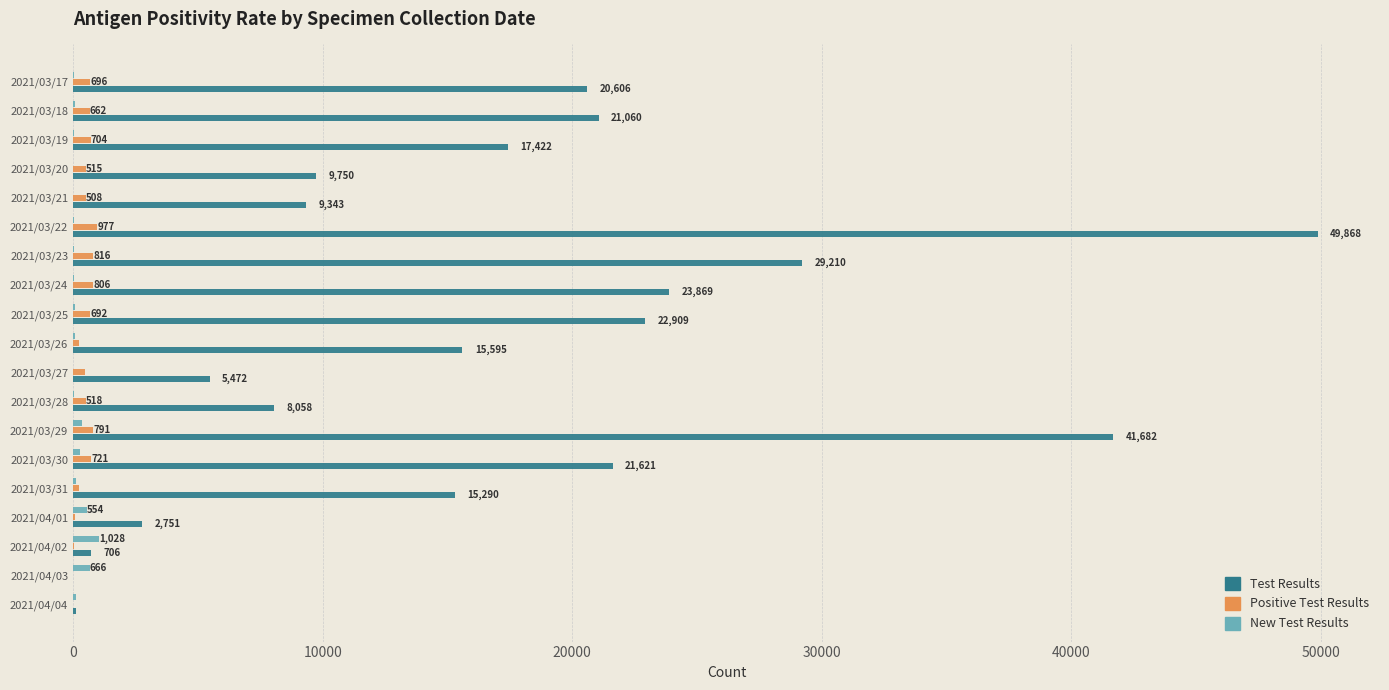

At which category is the sum across all series the highest?

2021/03/22